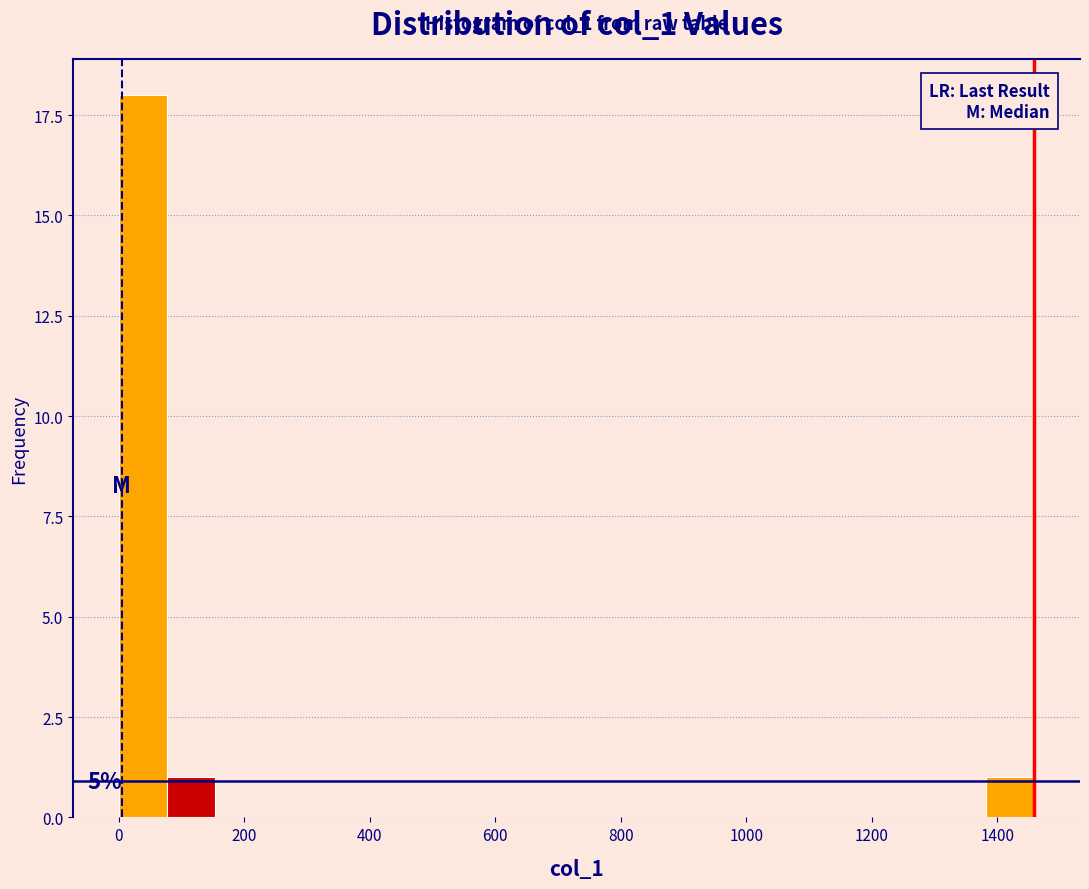

Read against the x-axis, roughly where is the centre of the tallest bar?

40